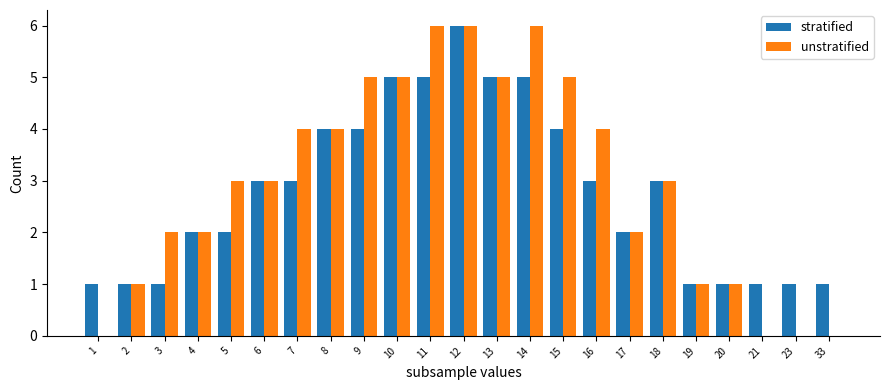

The value of unstratified at 17 is 3. True or false?

False